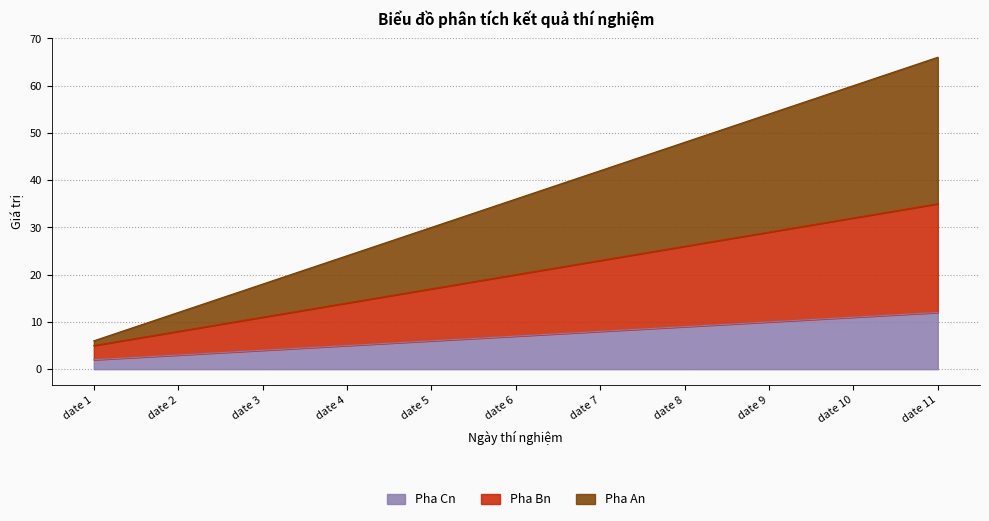

Which category has the lowest value in the Pha Bn series?

date 1